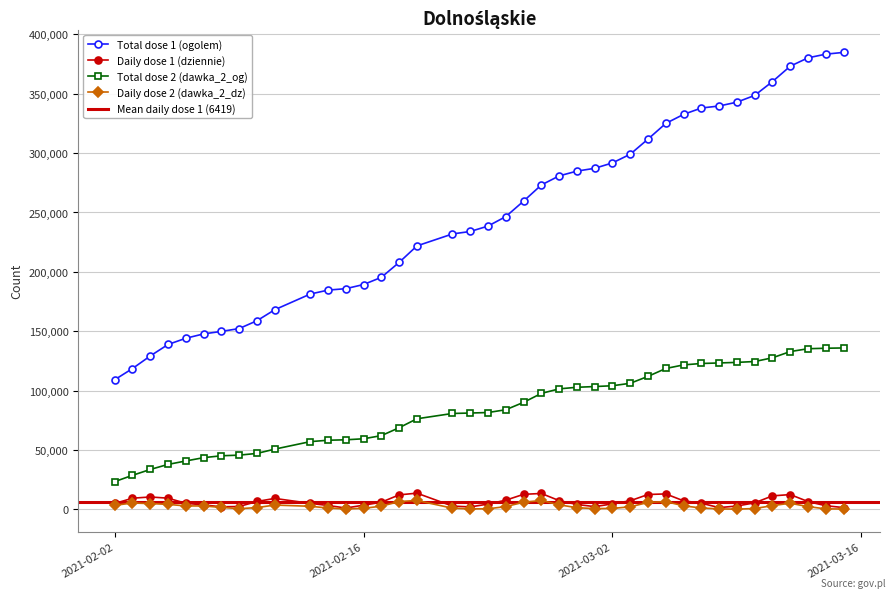

True or false: dziennie and dawka_2_dz intersect in this chart.

False